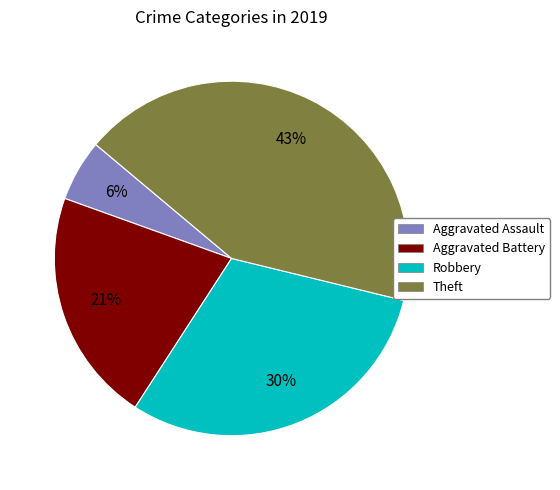

To the nearest percent, what is the average slice percentage?

25%